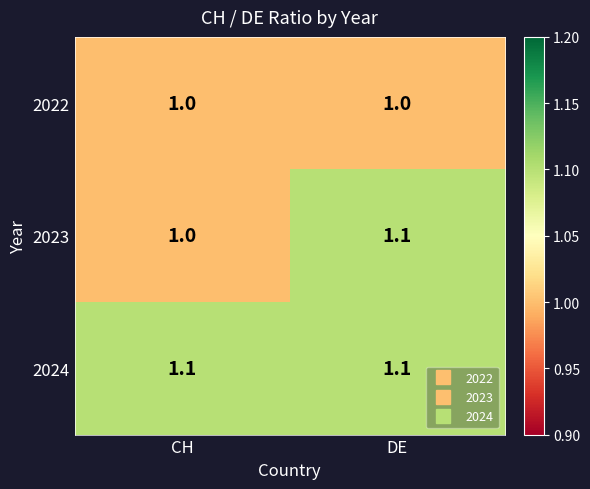

Reading left to right, list all the values displayed in this chart.

2022: 1.0	1.0
2023: 1.0	1.1
2024: 1.1	1.1